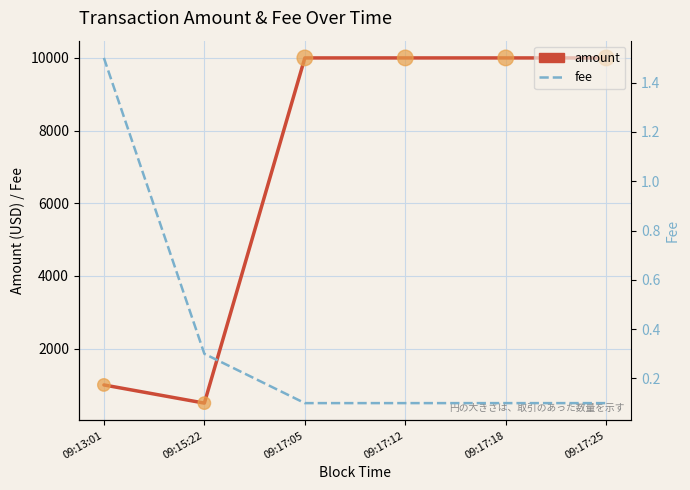

At which category is the sum across all series the highest?

09:17:05